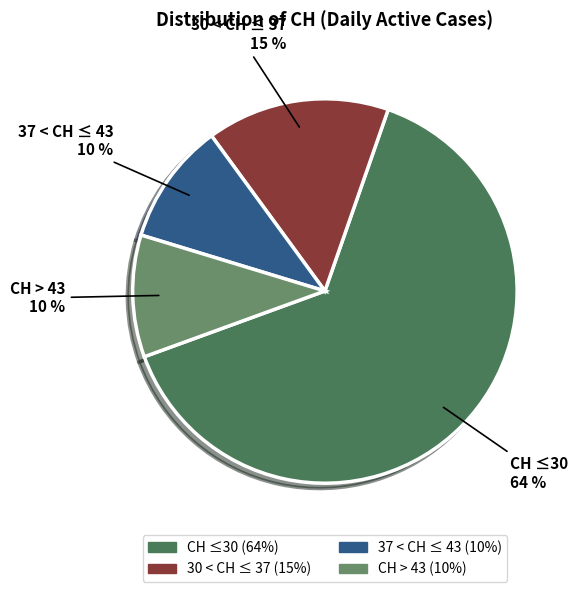

Which category has the biggest portion of the pie?

CH ≤30